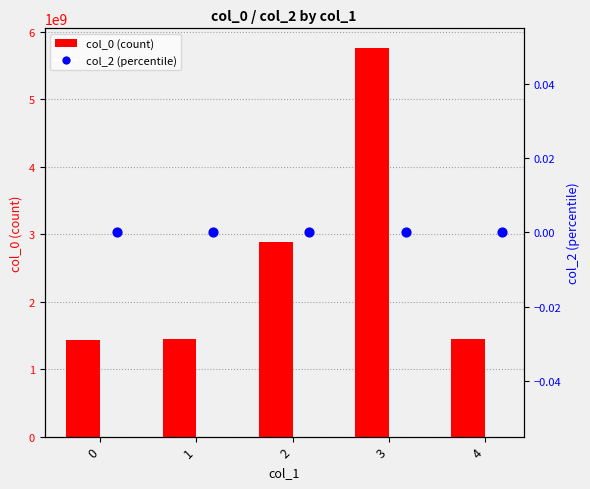

What is the total value across all series at 2?

2879839594